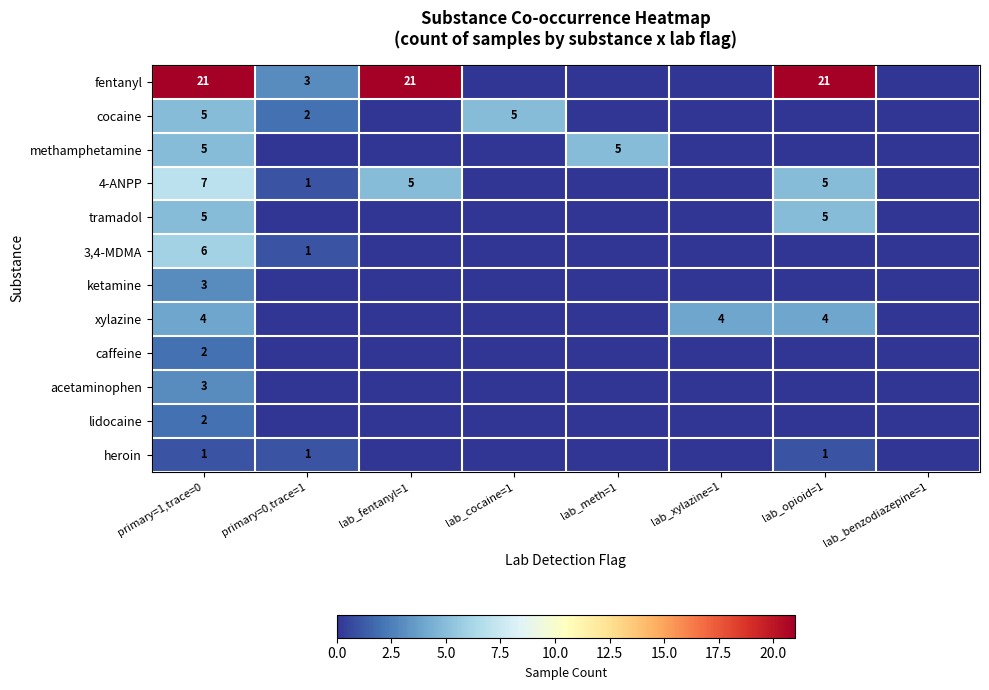

The xylazine series shows 6 at lab_opioid=1. True or false?

False